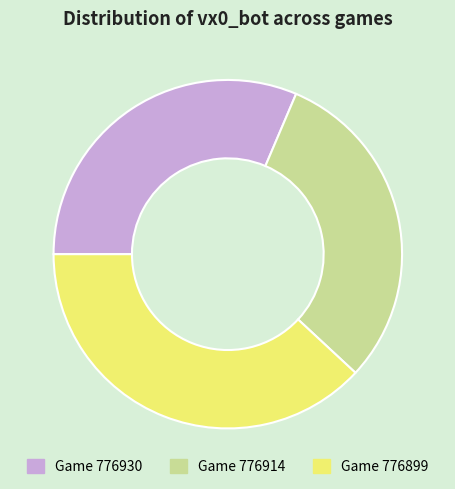

Is there any slice that represents more than half of the pie?

No